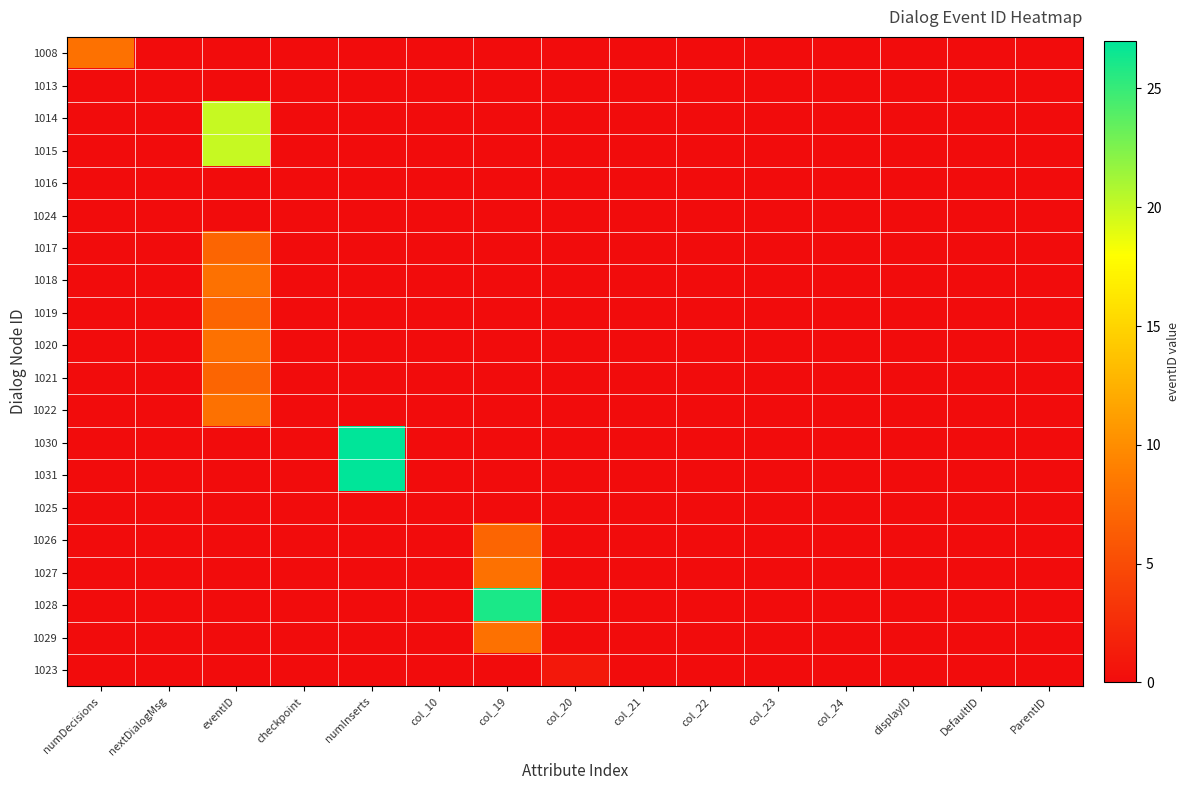

What is the spread (max minus min) of values at numInserts?

27